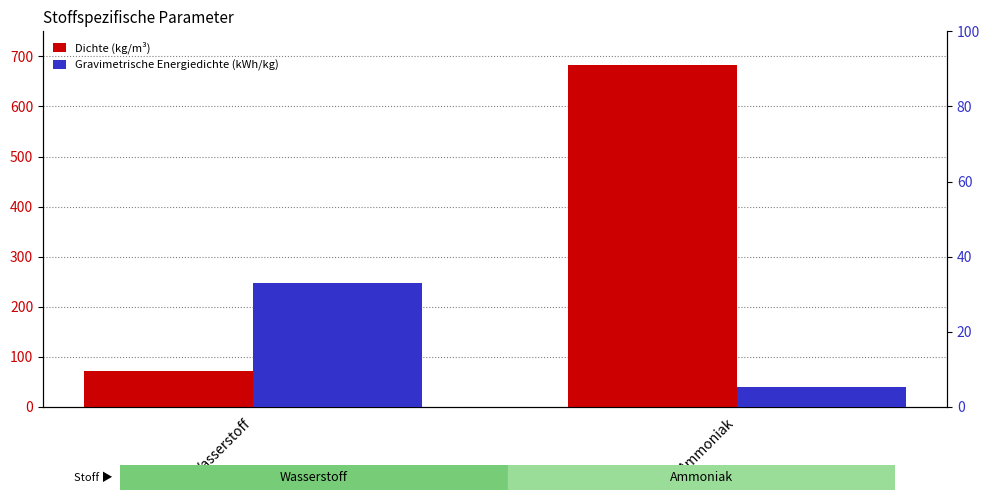

Rank the categories by Dichte (kg/m³) value from lowest to highest.

Wasserstoff, Ammoniak